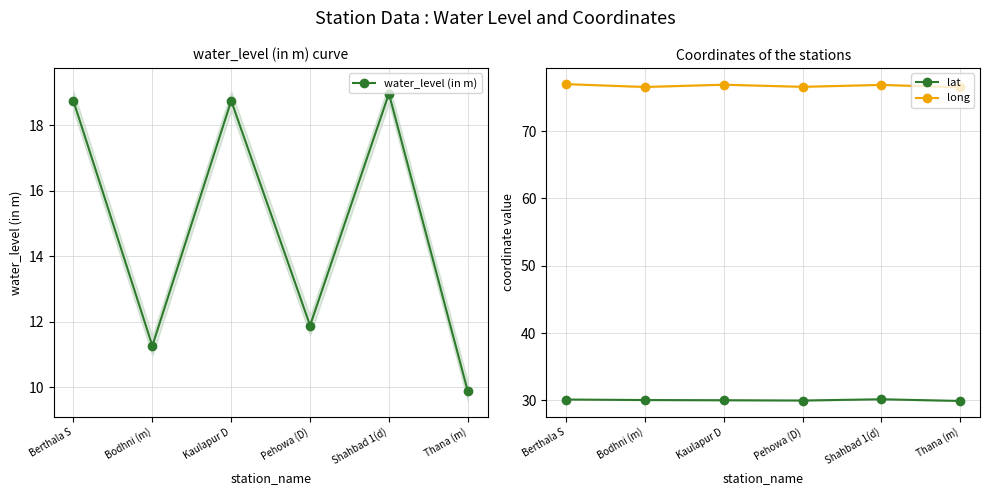

Which series changed the most between Kaulapur D and Shahbad 1(d)?

water_level (in m)